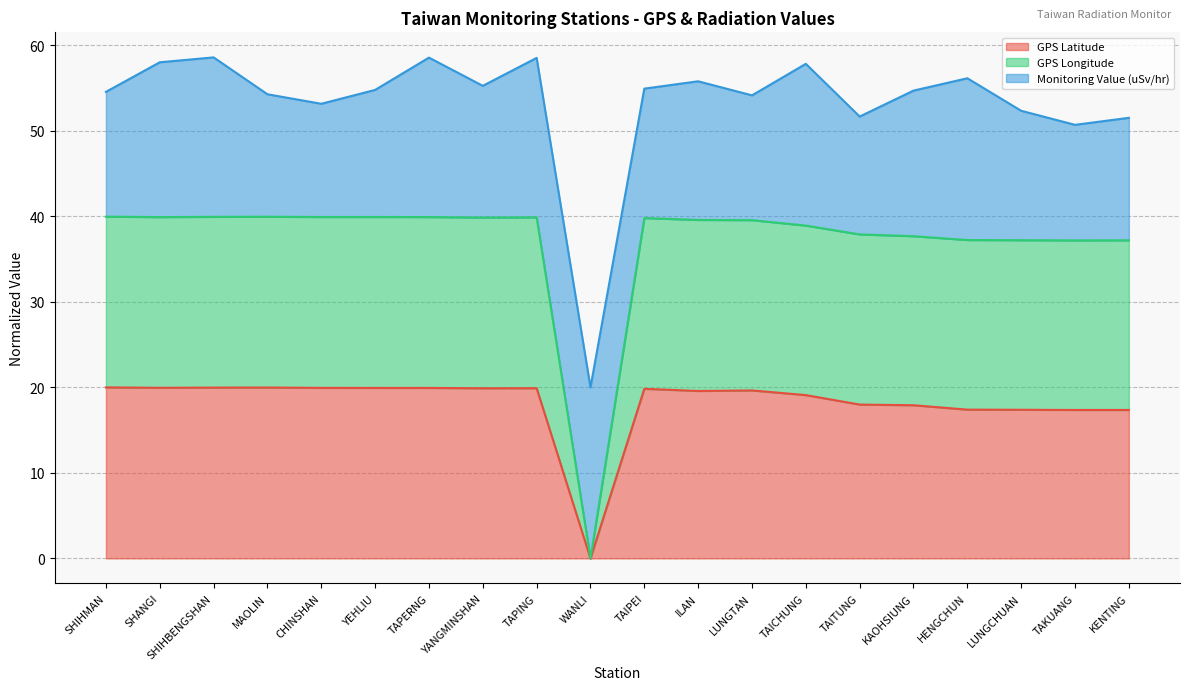

Which series has the widest spread of values?

GPS Longitude